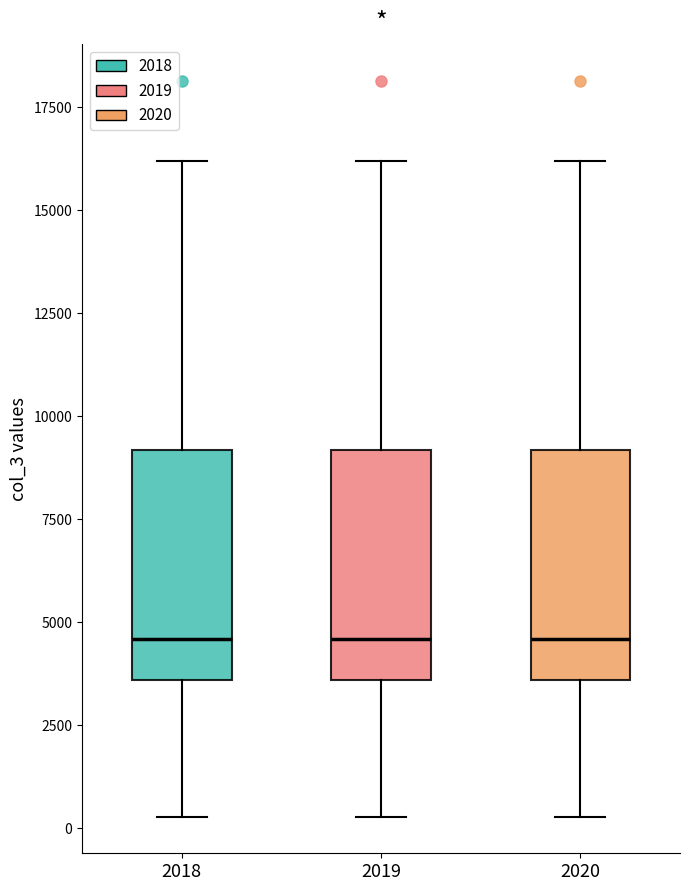

Reading left to right, transcribe this box plot: for each box, give where its median line is, the range the box spans, and where its two whiskers end, as read against the y-axis. The values are not printed on the chart, so give them approximately, as read against the axis.

2018: median 4500, box 3500 to 9000, whiskers 500 to 16000
2019: median 4500, box 3500 to 9000, whiskers 500 to 16000
2020: median 4500, box 3500 to 9000, whiskers 500 to 16000